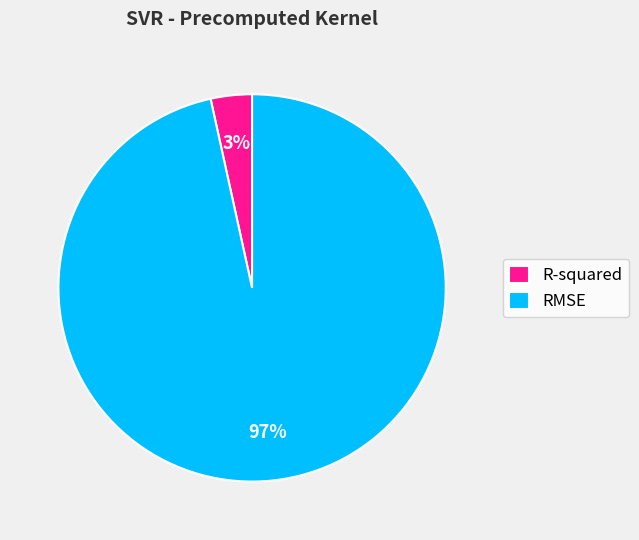

Which category has the smallest portion of the pie?

R-squared